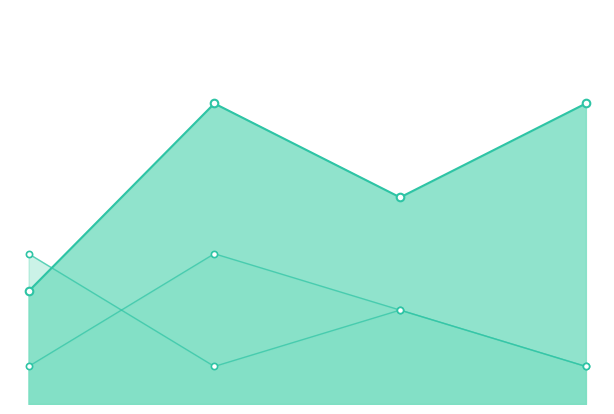

Which series reaches the minimum Y coordinate?

pf_vm_c_from_pu